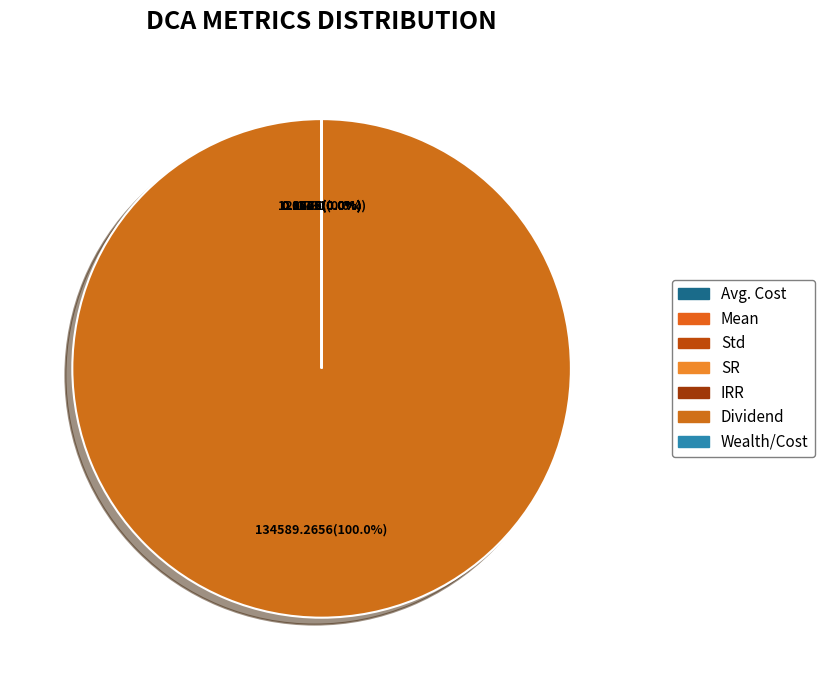

Which slice is the largest?

Dividend